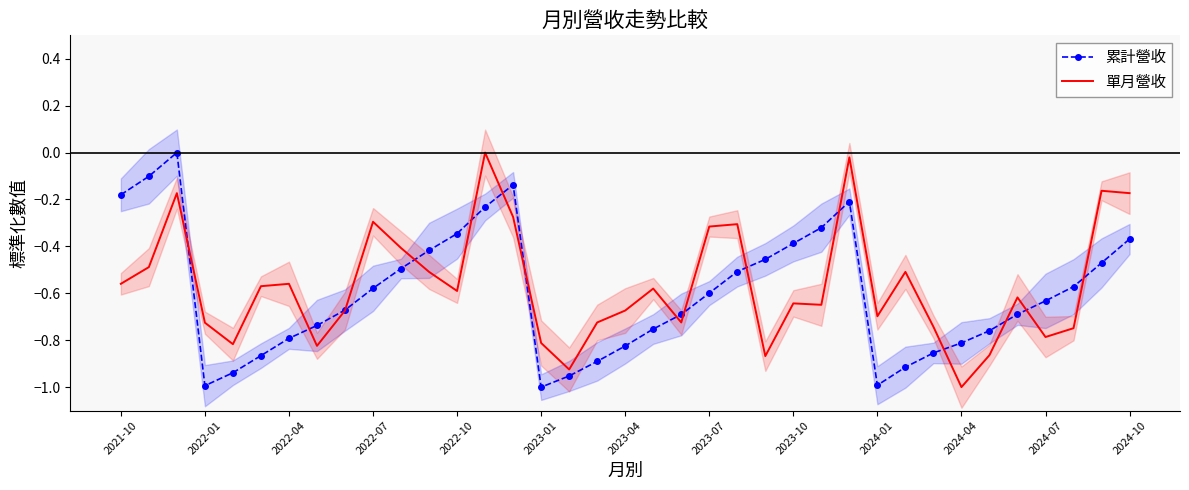

The value of 單月營收 at 35 is -0.1. True or false?

False